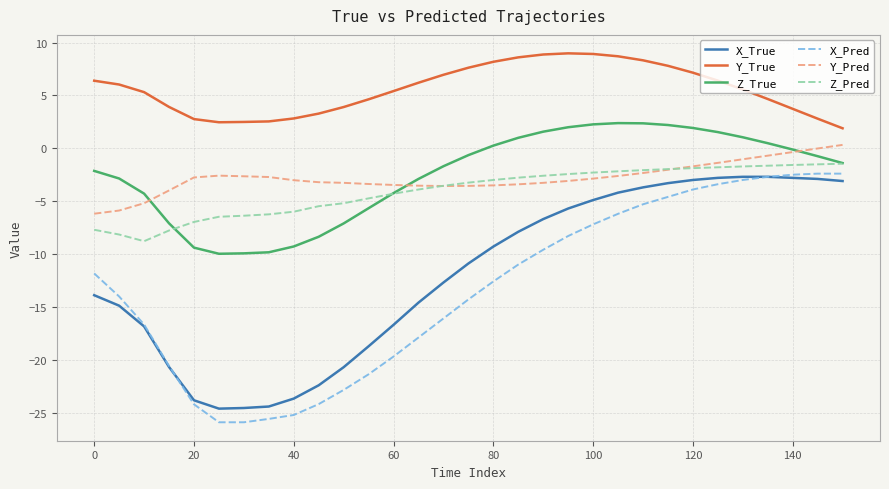

How many series are shown in this chart?

6